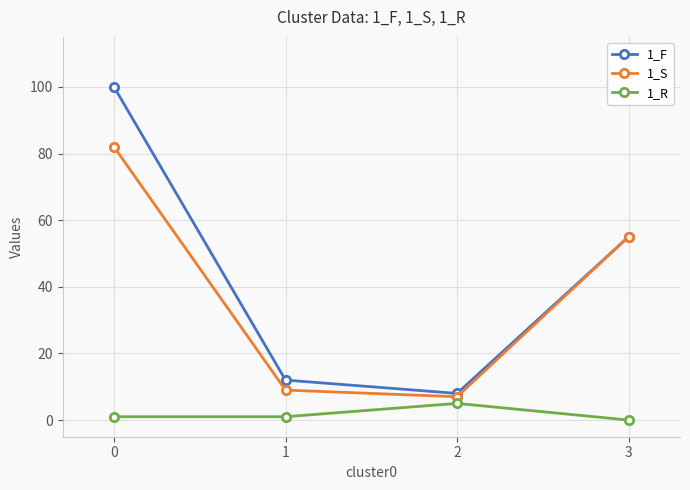

How many data points does each series have?

4